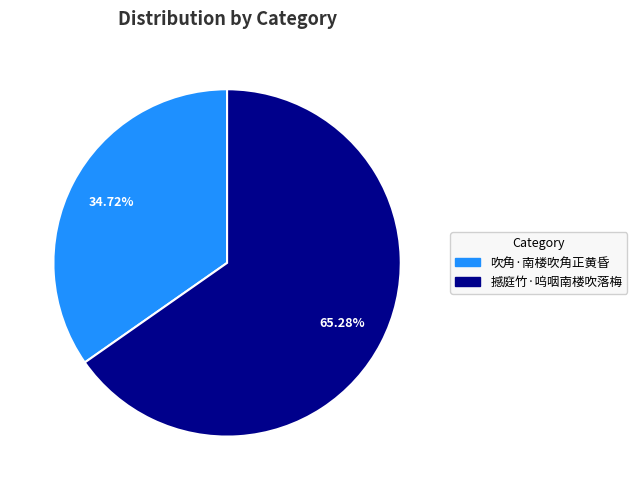

Does 吹角·南楼吹角正黄昏 represent more than half of the total?

No